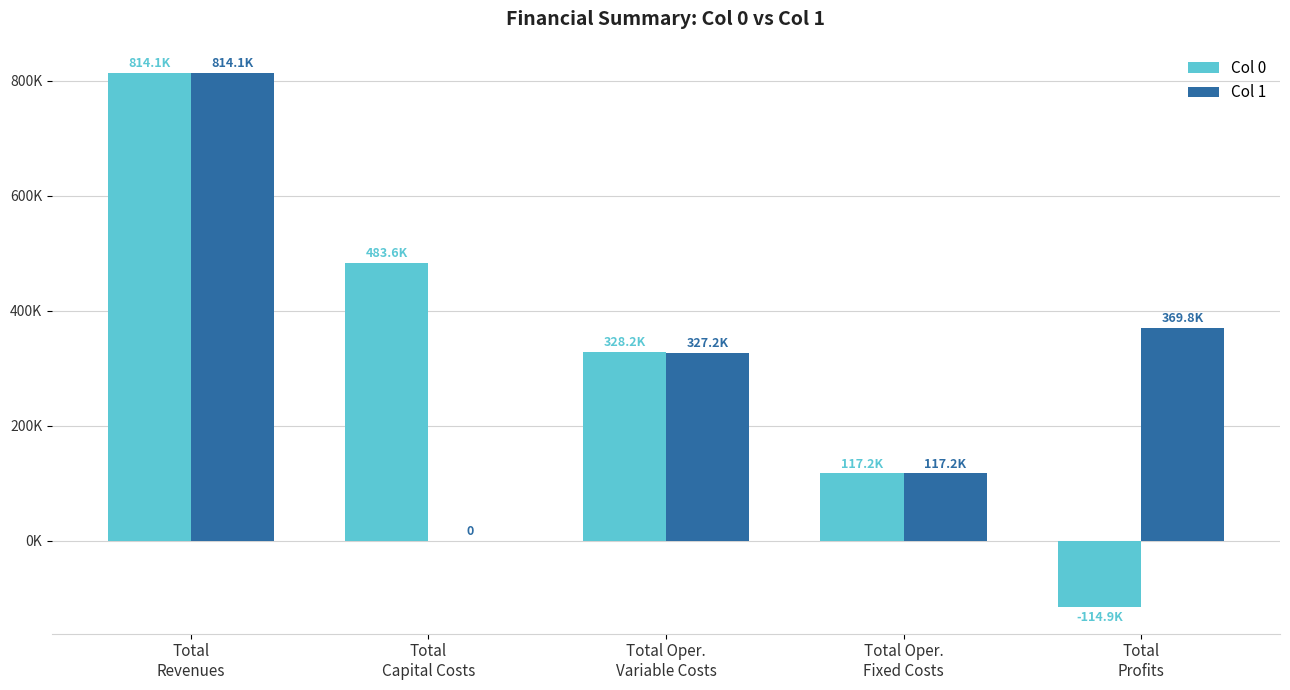

What is the difference between the maximum and minimum values in the Col 0 series?

929031.8